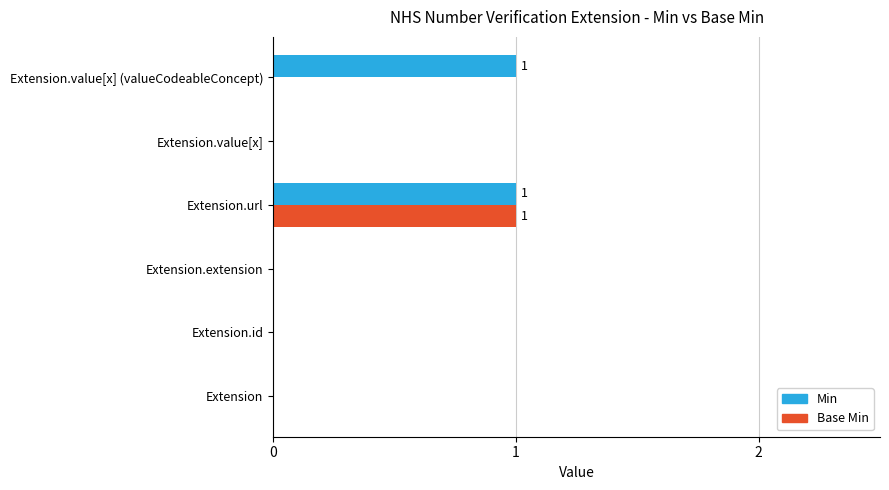

At which category is the sum across all series the highest?

Extension.url